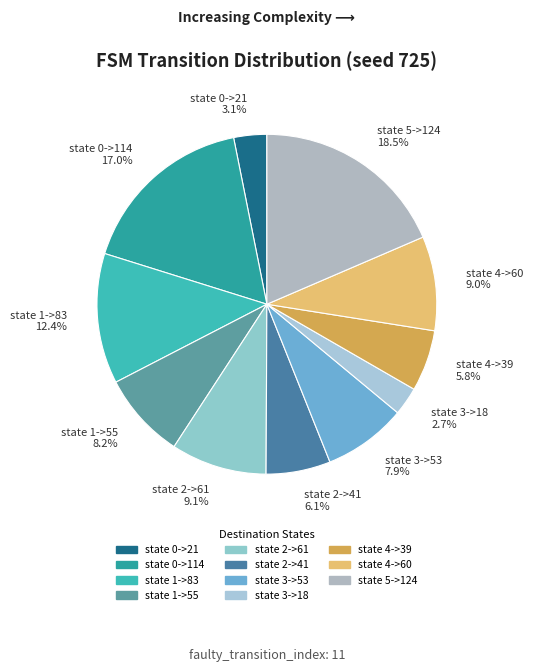

Approximately how many times larger is the value at state 5->124 compared to state 3->18?

6.9